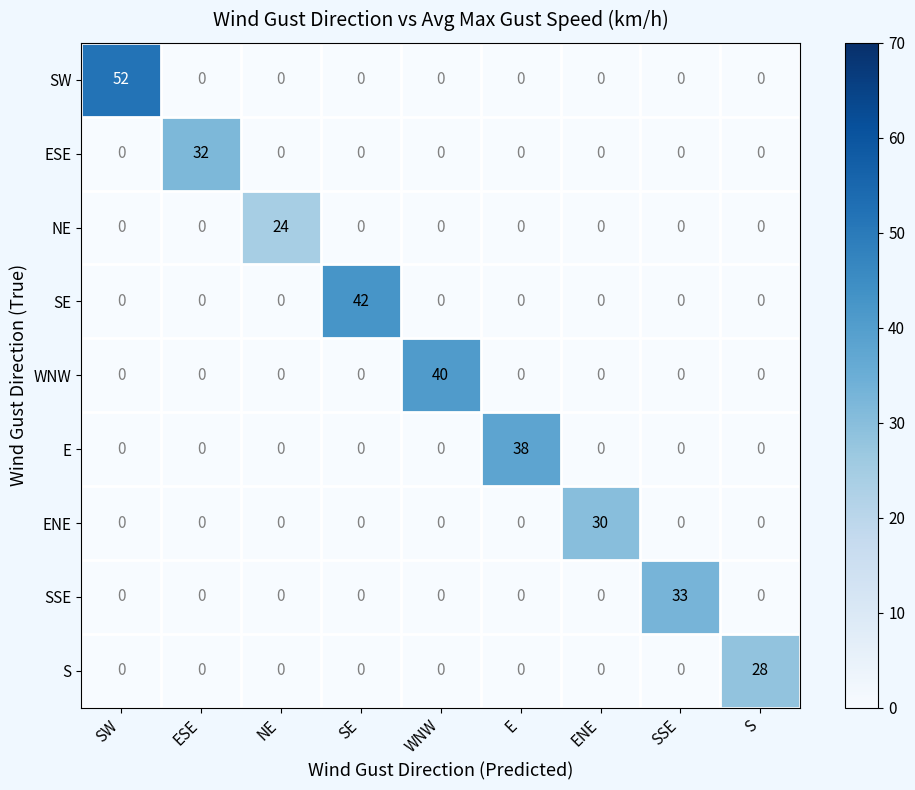

What is the sum of the SW values at NE and SW?

52